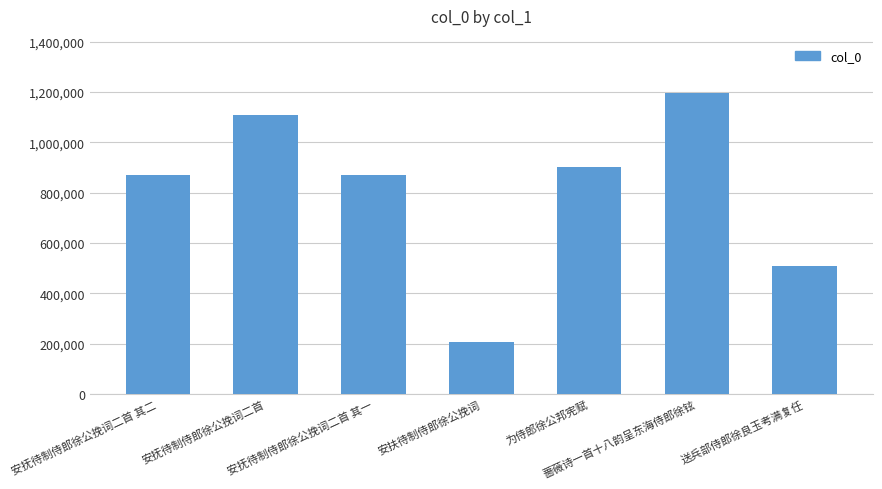

What is the value of the 3rd bar from the left?

868574